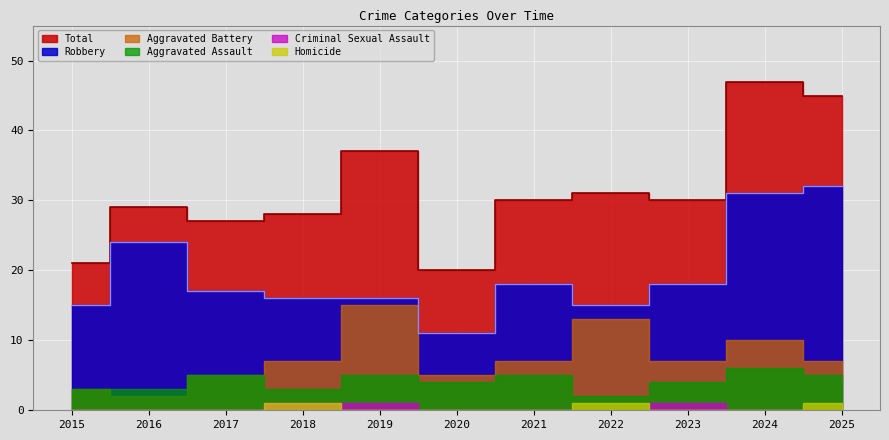

True or false: Aggravated Battery and Criminal Sexual Assault cross at least once.

False